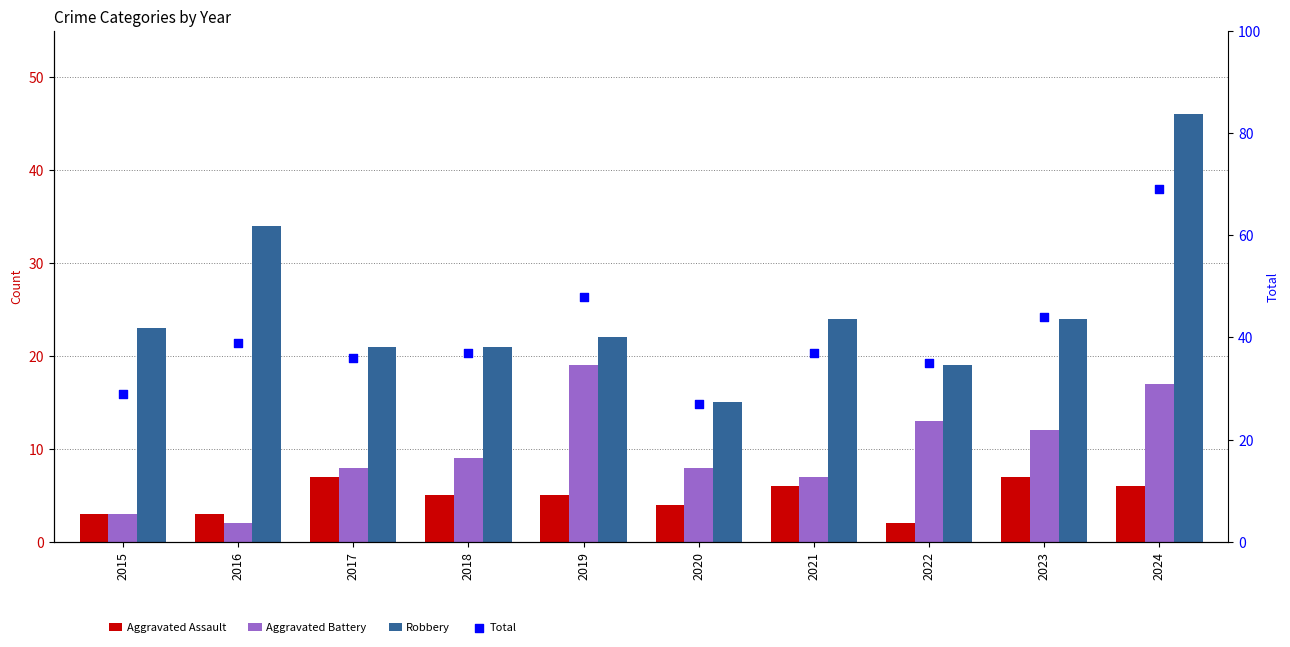

At which category is the sum across all series the highest?

2024